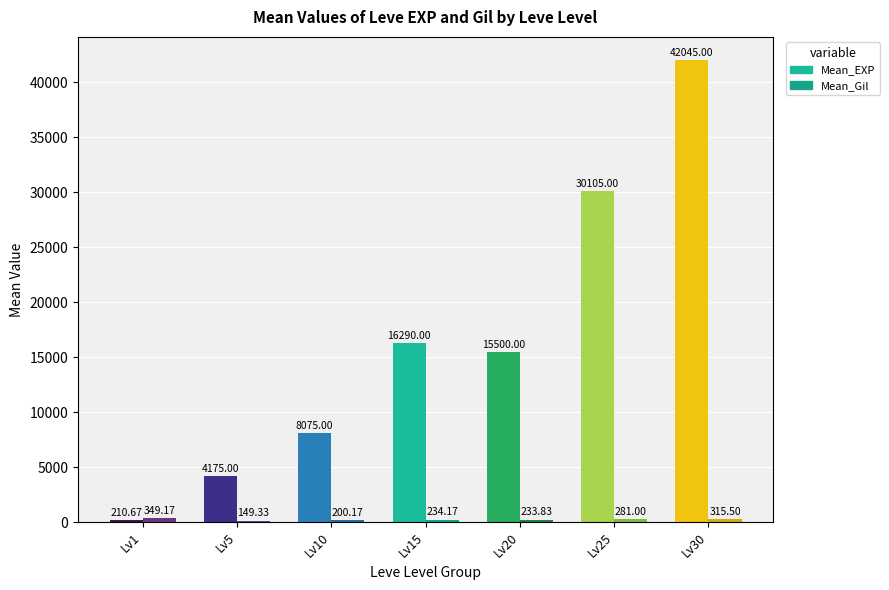

Which series has the widest spread of values?

Mean_EXP